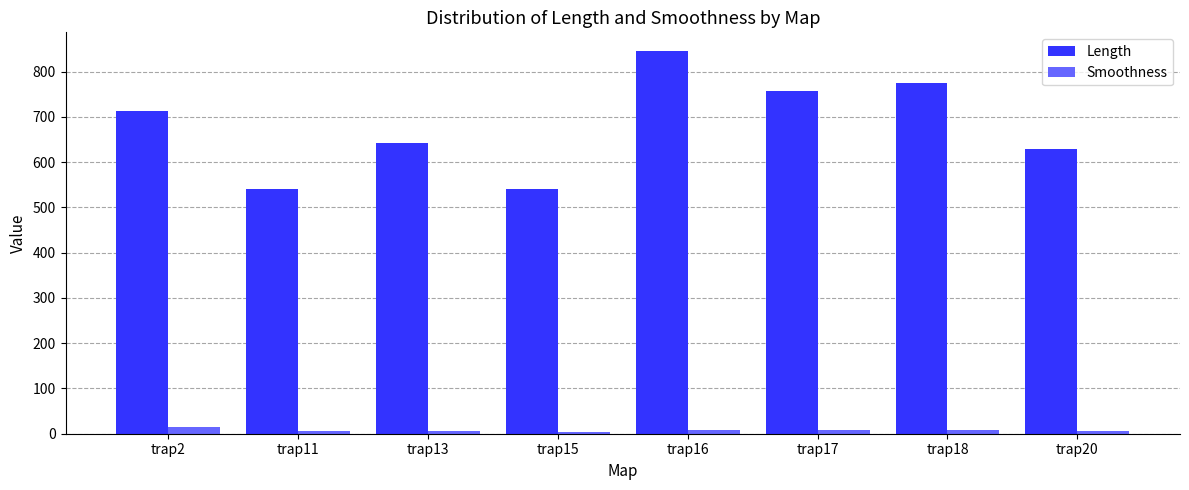

What is the value of the Smoothness bar at the 5th from the left?

8.8